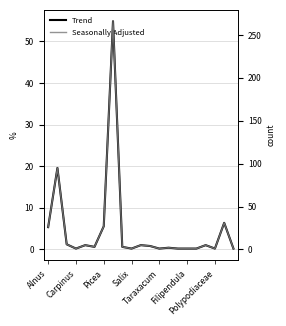

In Seasonally Adjusted, how many points are lower than both neighbors (excluding endpoints)?

5